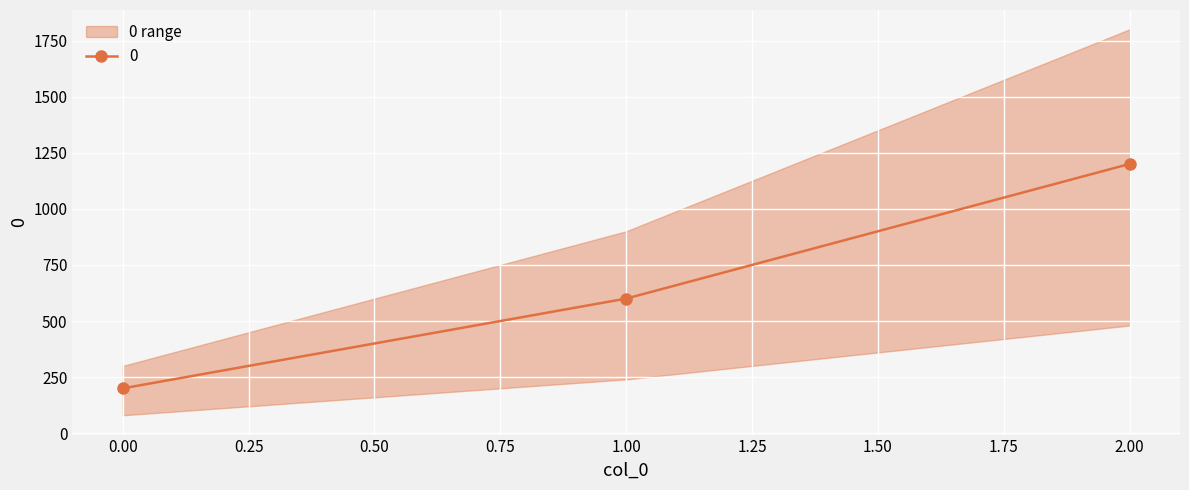

Rank the categories by value from lowest to highest.

0, 1, 2